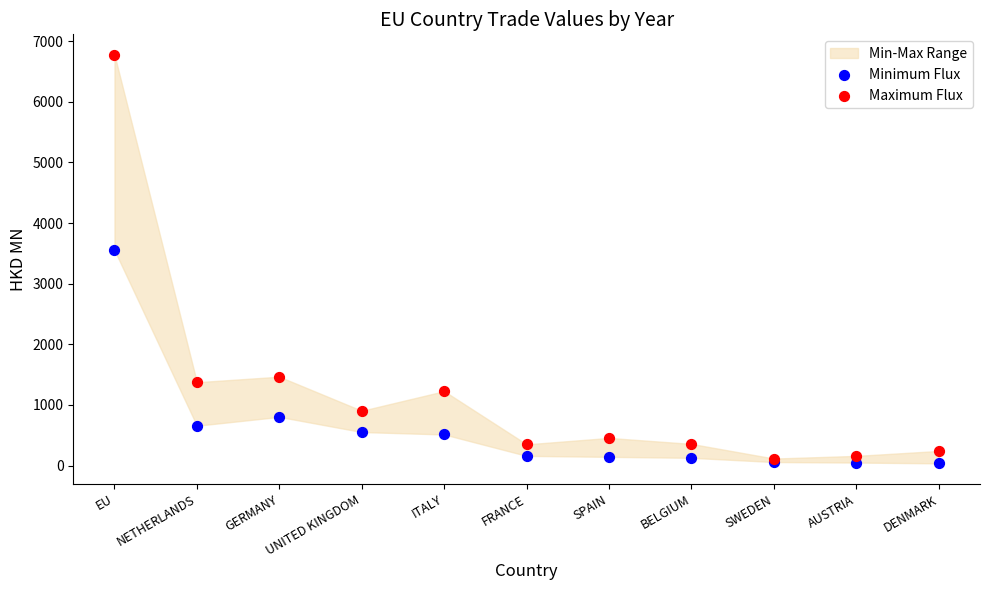

Which series reaches the maximum Y coordinate?

Maximum Flux